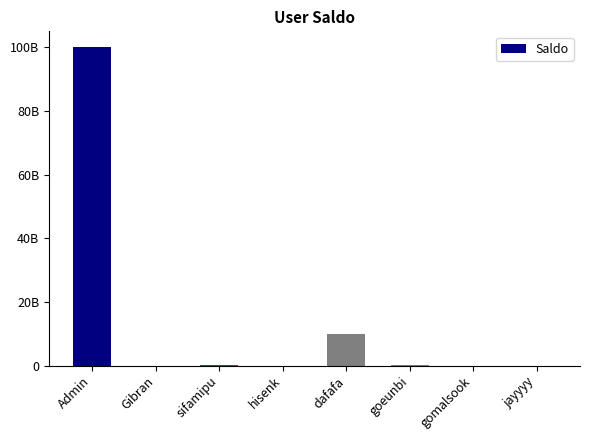

What is the change in value from sifamipu to goeunbi?

-8599999